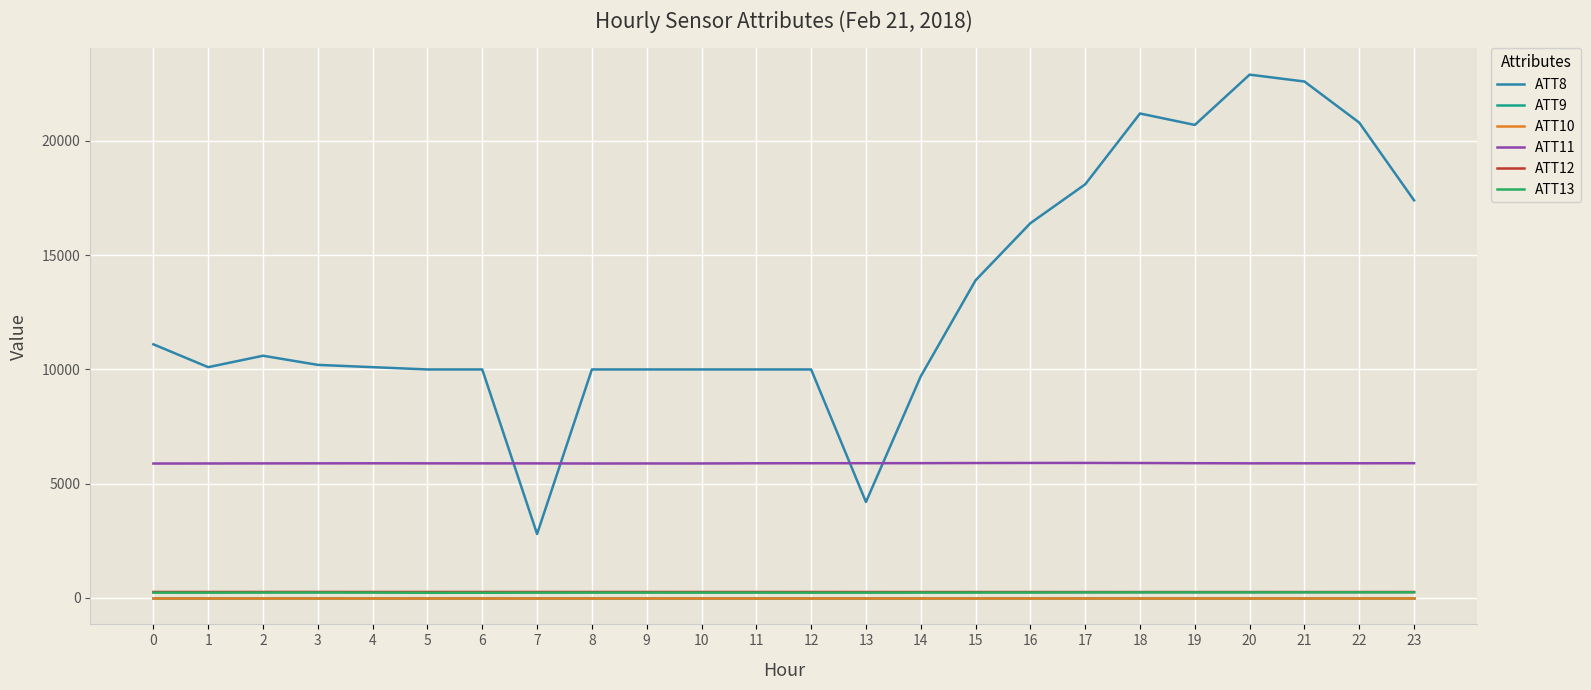

Is the value of ATT11 at 5 greater than the value of ATT10 at 4?

Yes